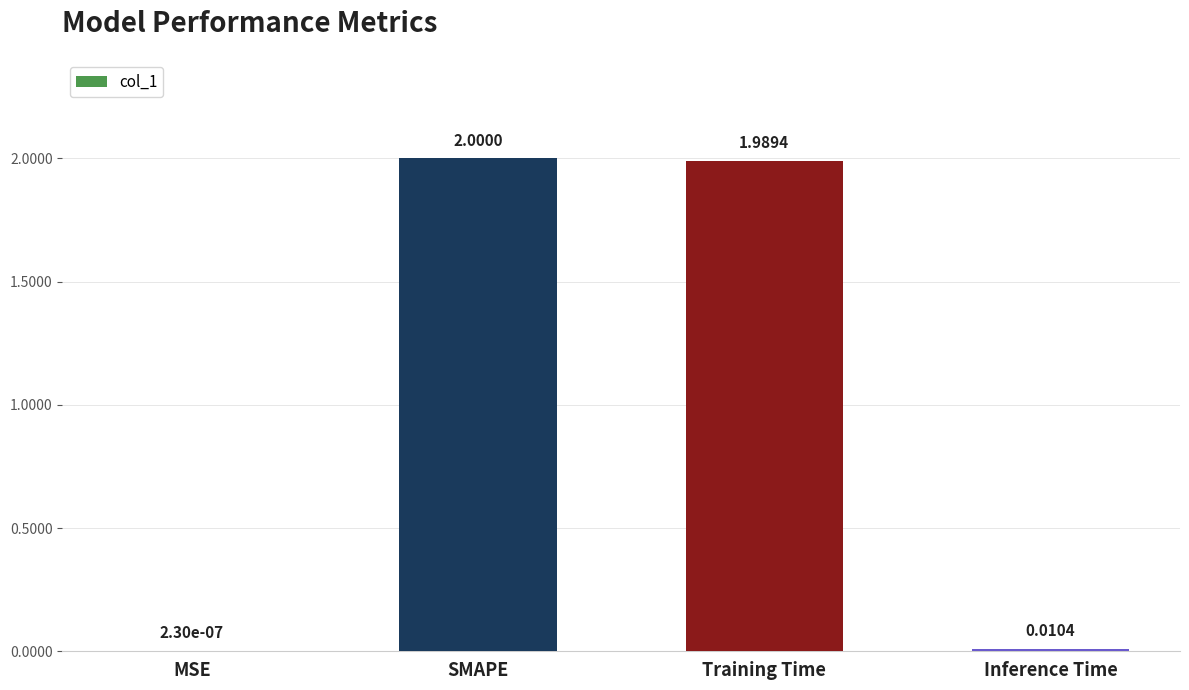

Are the bars horizontal?

No